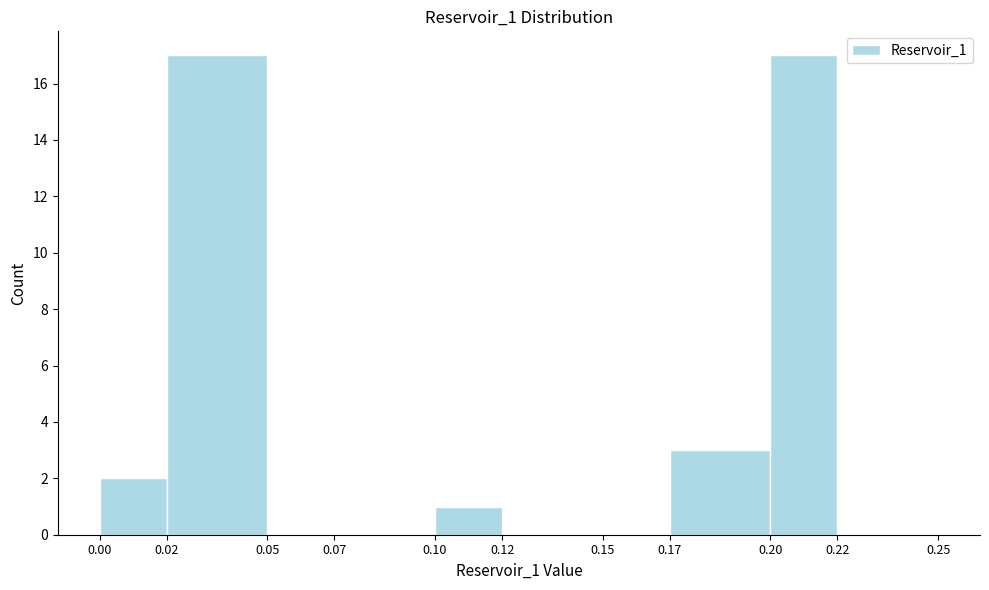

Reading left to right, list every bar in this chart as the range it spans on the x-axis followed by its height. The values are not printed on the chart, so give them approximately, as read against the axis.

0.00 to 0.02: 2
0.02 to 0.05: 17
0.05 to 0.07: 0
0.07 to 0.10: 0
0.10 to 0.12: 1
0.12 to 0.15: 0
0.15 to 0.17: 0
0.17 to 0.20: 3
0.20 to 0.22: 17
0.22 to 0.25: 0